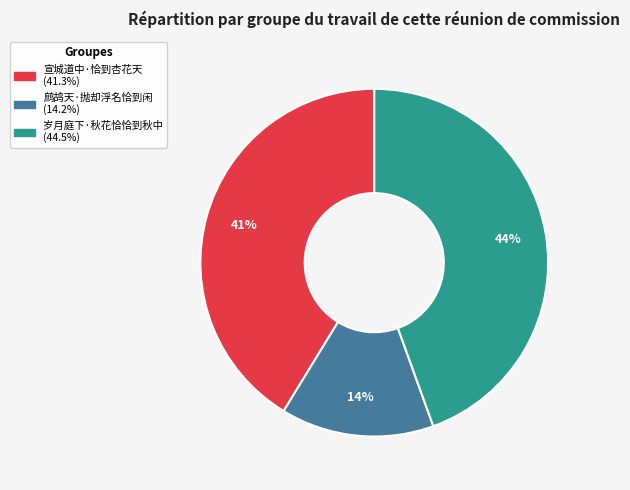

Is it true that 宣城道中·恰到杏花天 is 41% of the pie?

True